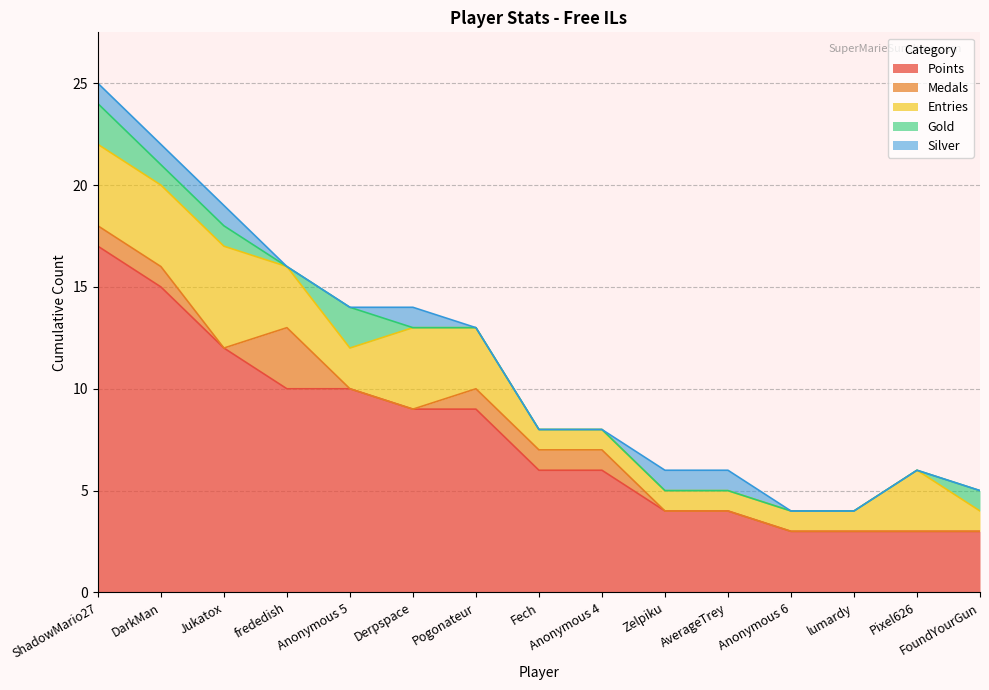

What is the lowest value of the Points series?

3